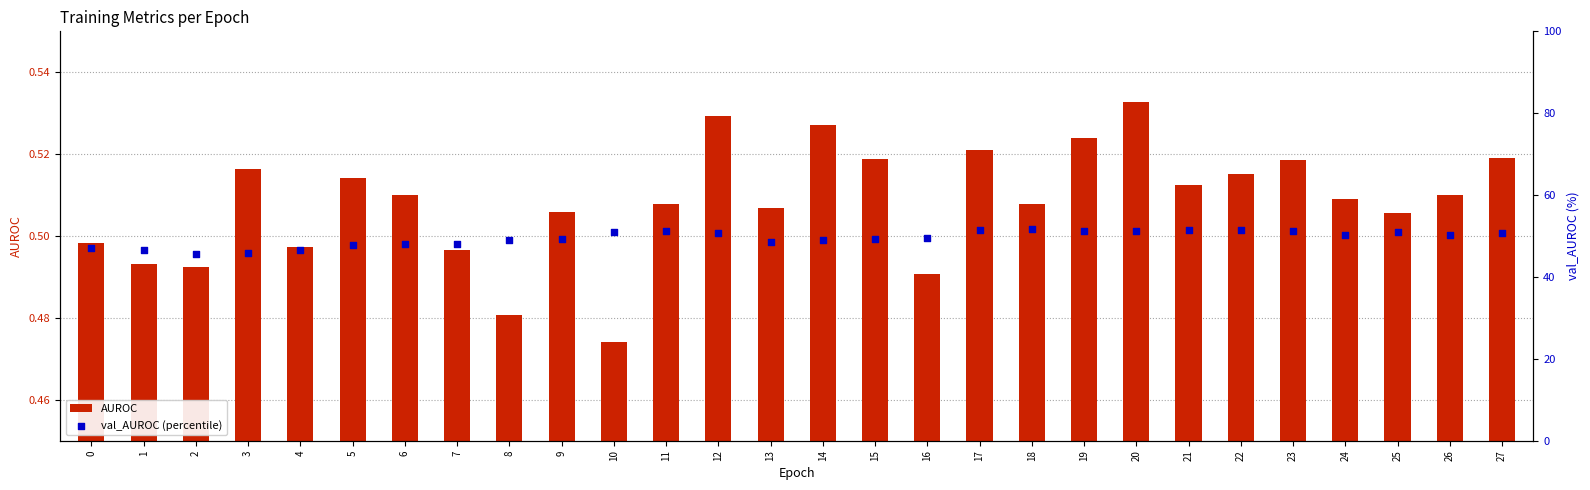

Which series has the widest spread of Y values?

val_AUROC (percentile)